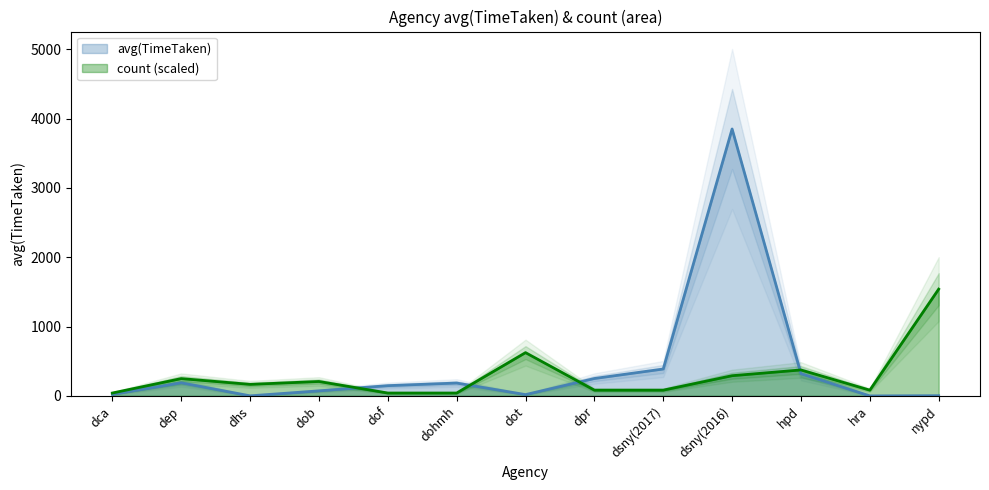

How many values in the count series are below 166?

6